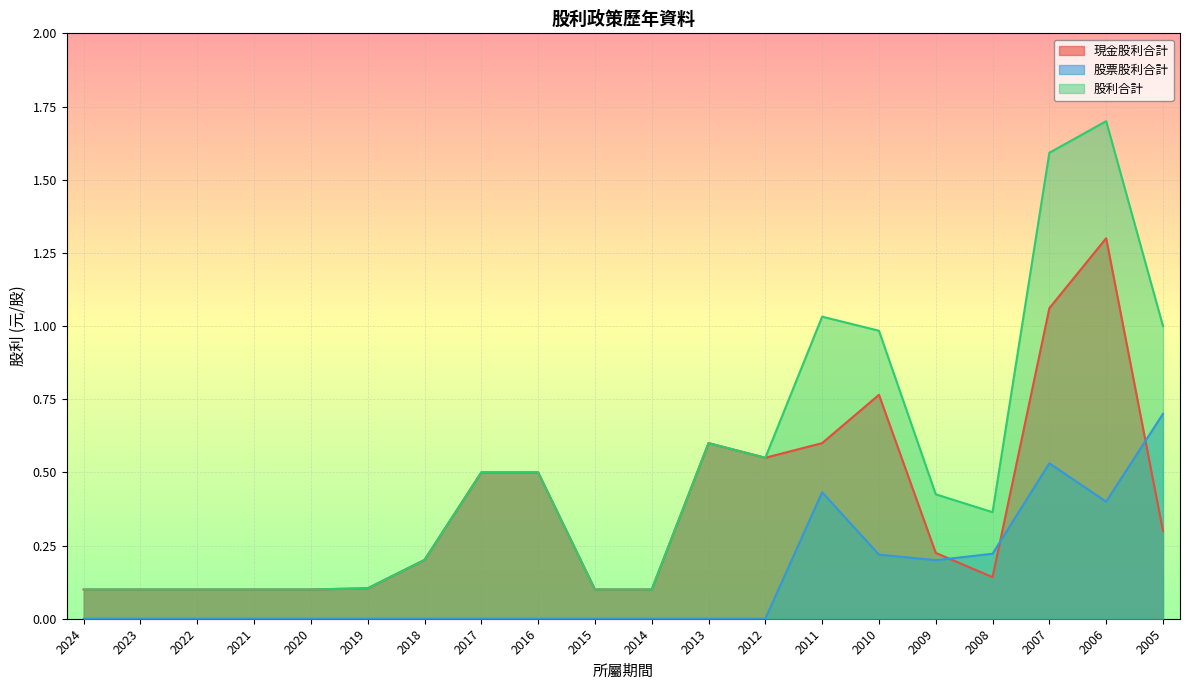

What is the spread (max minus min) of values at 2011?

0.6